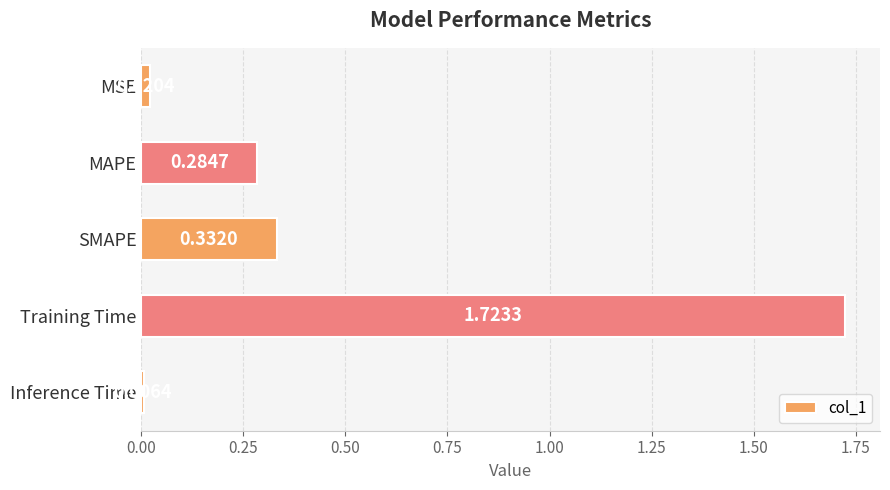

Which category has the highest value across all series?

Training Time